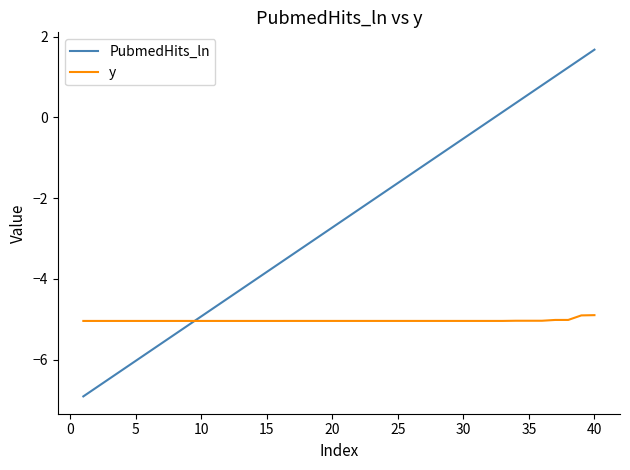

List the series in order of their overall mean, lowest first.

y, PubmedHits_ln